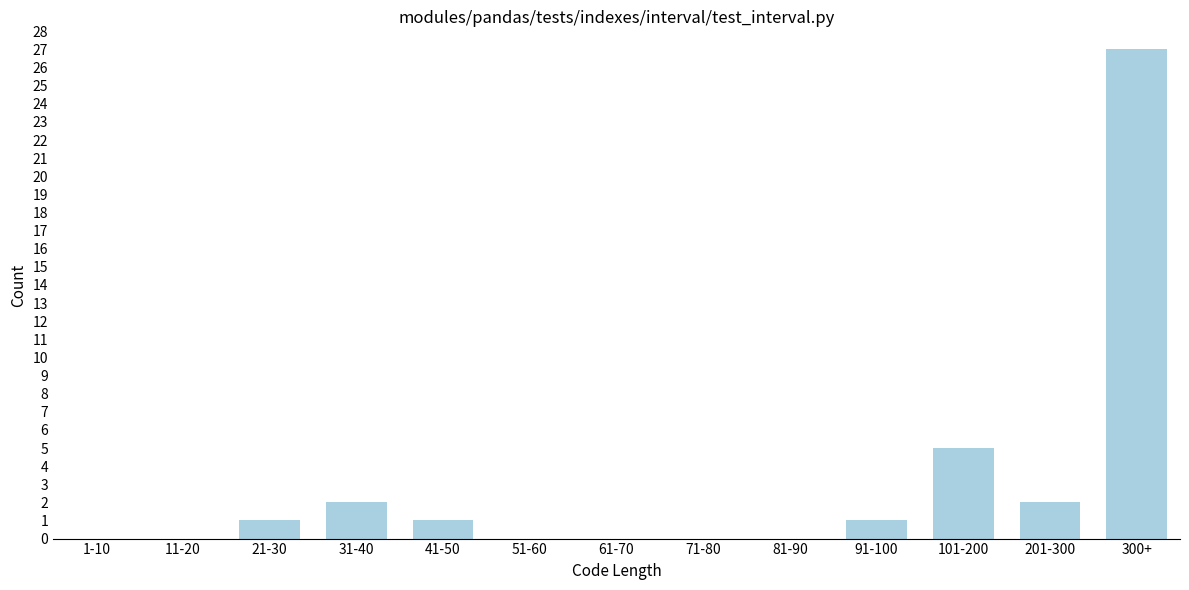

Reading left to right, transcribe all the data shown in this chart.

1-10=0	11-20=0	21-30=1	31-40=2	41-50=1	51-60=0	61-70=0	71-80=0	81-90=0	91-100=1	101-200=5	201-300=2	300+=27